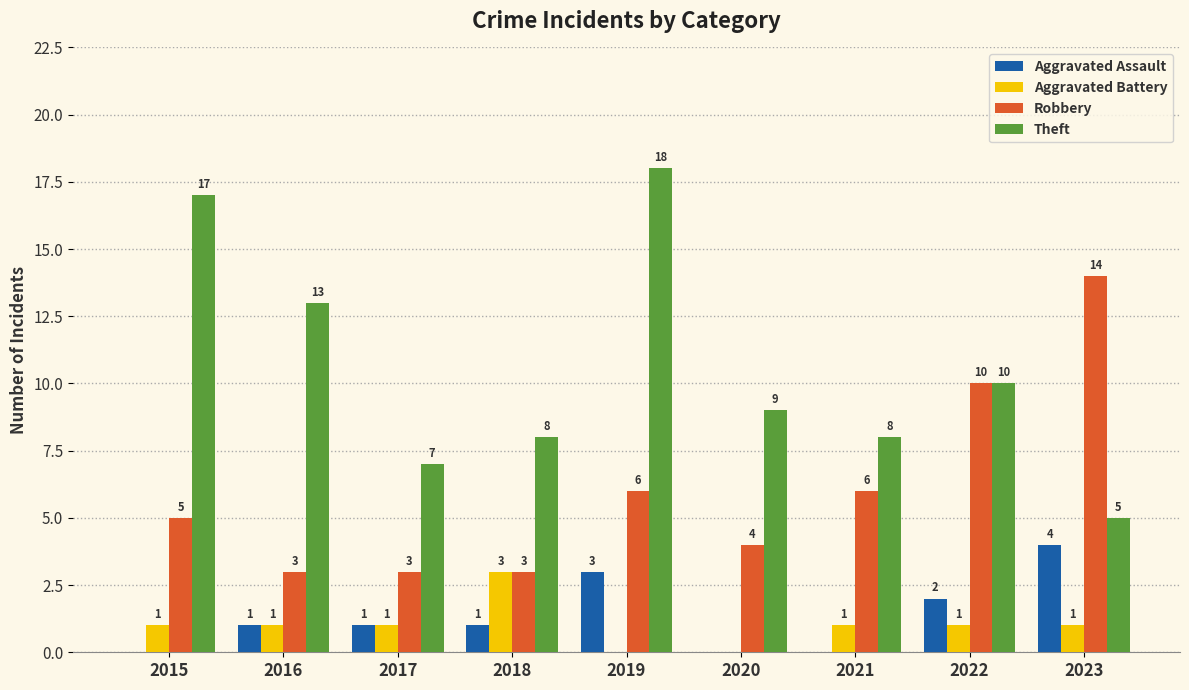

What is the total value across all series at 2020?

13